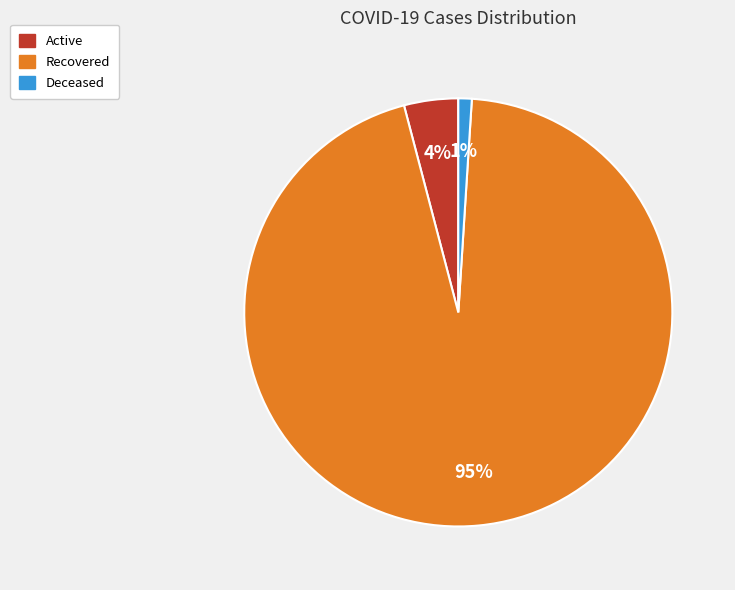

Rank the categories by value from lowest to highest.

Deceased, Active, Recovered